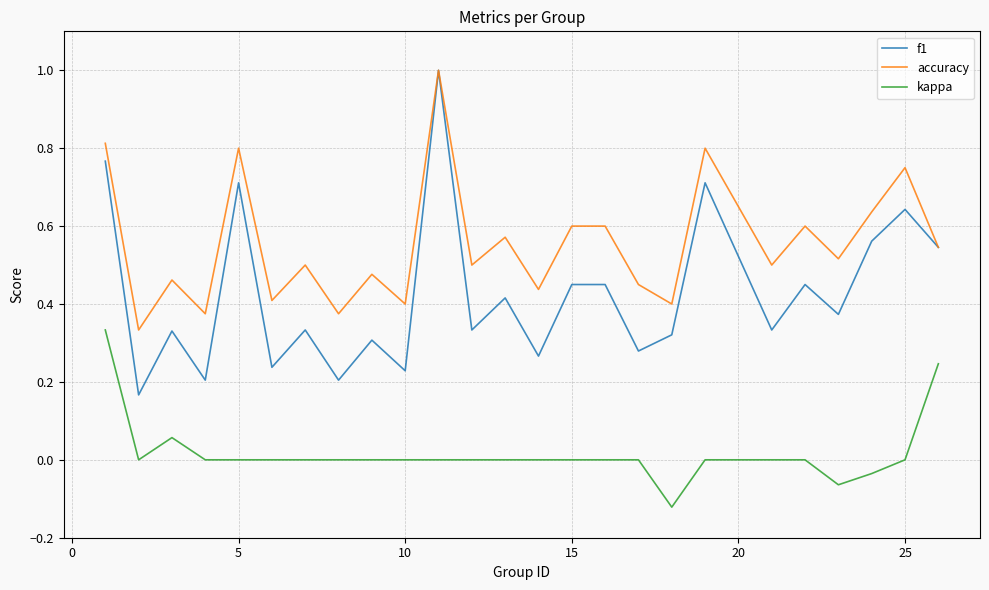

Which series has the widest spread of values?

f1